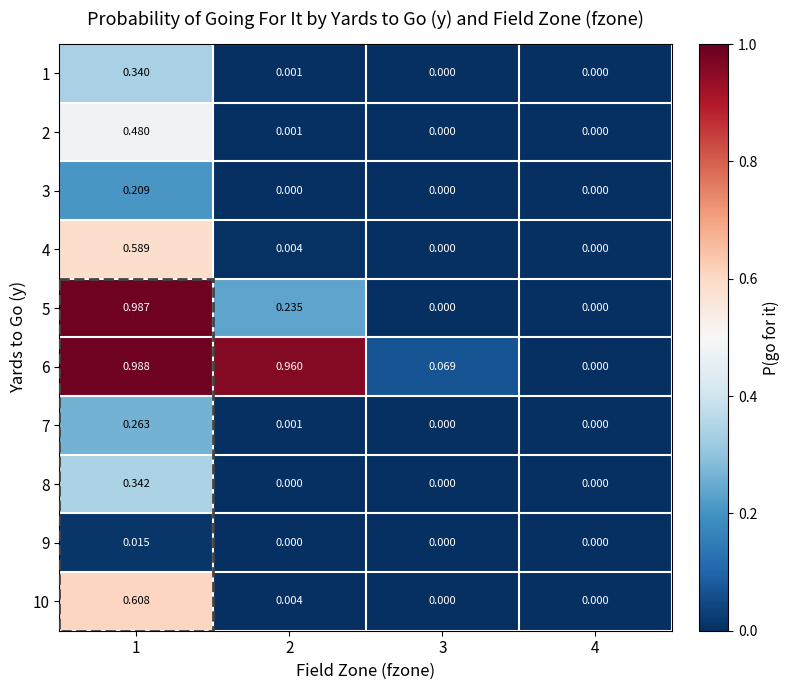

How many categories are shown in the chart?

4